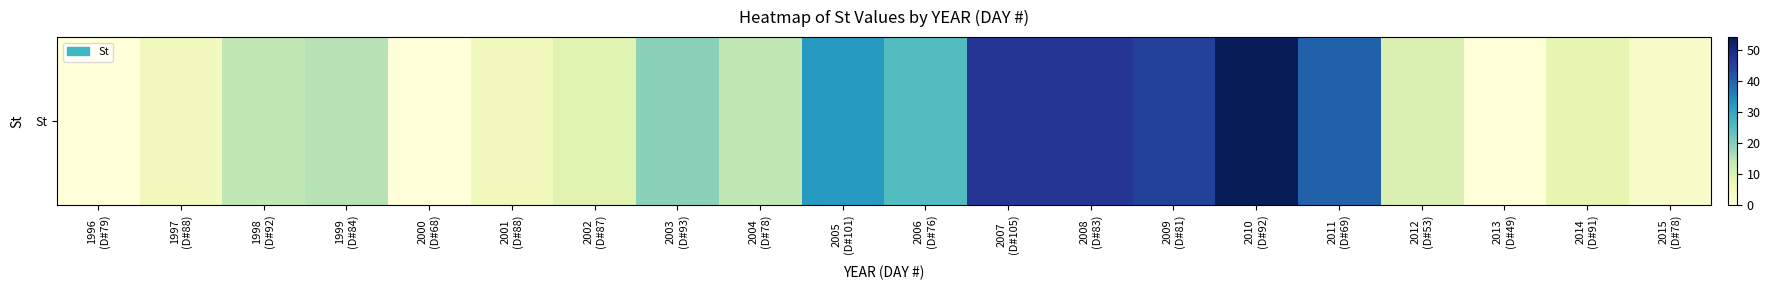

Approximately how many times larger is the value at 2002
(D#87) compared to 2005
(D#101)?

0.3